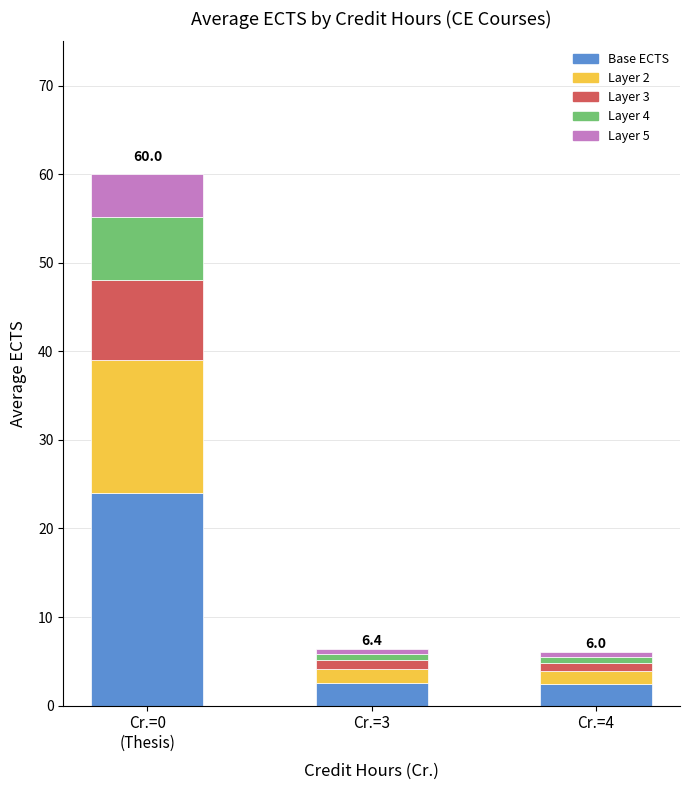

At which category is the sum across all series the highest?

Cr.=0
(Thesis)